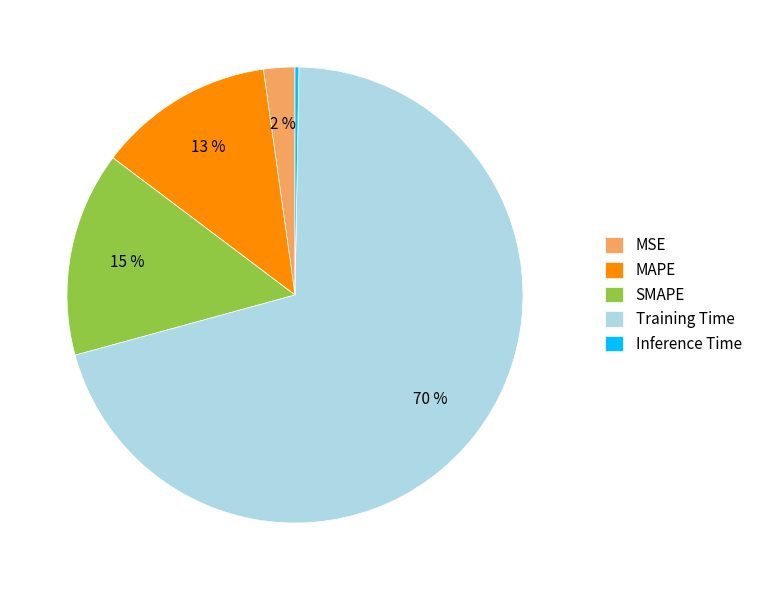

True or false: Training Time accounts for 70% of the total.

True